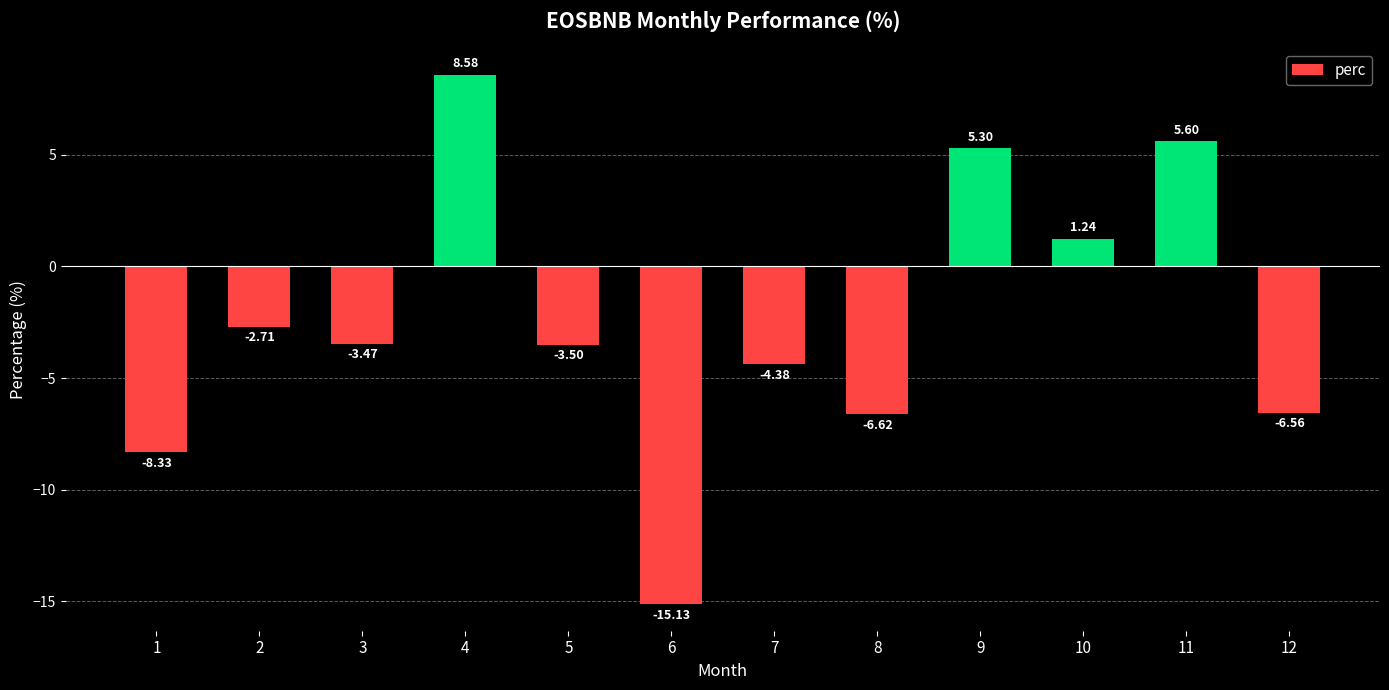

How many bars are there in total?

12